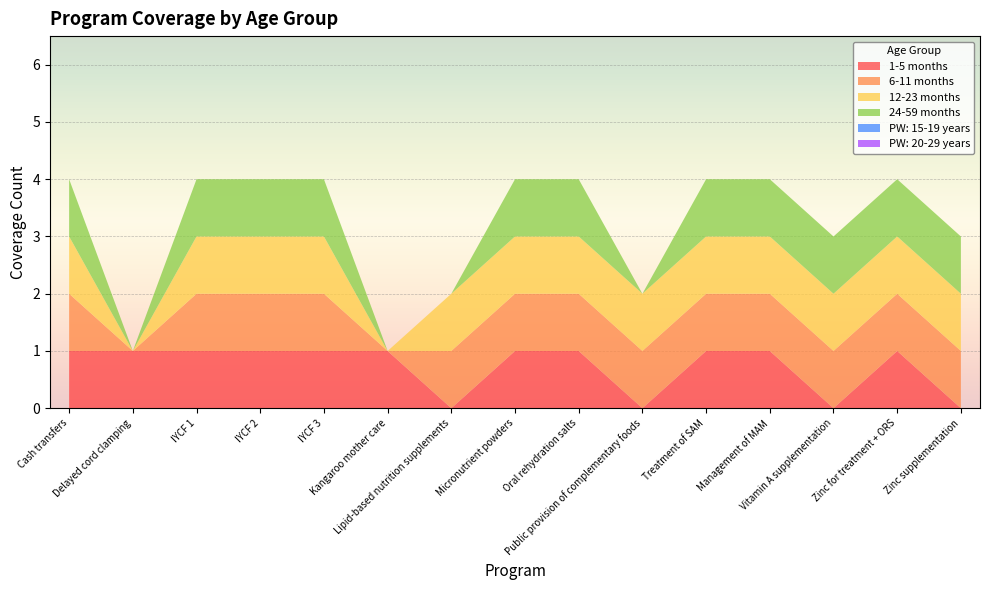

Reading left to right, what are all the values shown in this chart?

1-5 months: Cash transfers=1	Delayed cord clamping=1	IYCF 1=1	IYCF 2=1	IYCF 3=1	Kangaroo mother care=1	Lipid-based nutrition supplements=0	Micronutrient powders=1	Oral rehydration salts=1	Public provision of complementary foods=0	Treatment of SAM=1	Management of MAM=1	Vitamin A supplementation=0	Zinc for treatment + ORS=1	Zinc supplementation=0
6-11 months: Cash transfers=1	Delayed cord clamping=0	IYCF 1=1	IYCF 2=1	IYCF 3=1	Kangaroo mother care=0	Lipid-based nutrition supplements=1	Micronutrient powders=1	Oral rehydration salts=1	Public provision of complementary foods=1	Treatment of SAM=1	Management of MAM=1	Vitamin A supplementation=1	Zinc for treatment + ORS=1	Zinc supplementation=1
12-23 months: Cash transfers=1	Delayed cord clamping=0	IYCF 1=1	IYCF 2=1	IYCF 3=1	Kangaroo mother care=0	Lipid-based nutrition supplements=1	Micronutrient powders=1	Oral rehydration salts=1	Public provision of complementary foods=1	Treatment of SAM=1	Management of MAM=1	Vitamin A supplementation=1	Zinc for treatment + ORS=1	Zinc supplementation=1
24-59 months: Cash transfers=1	Delayed cord clamping=0	IYCF 1=1	IYCF 2=1	IYCF 3=1	Kangaroo mother care=0	Lipid-based nutrition supplements=0	Micronutrient powders=1	Oral rehydration salts=1	Public provision of complementary foods=0	Treatment of SAM=1	Management of MAM=1	Vitamin A supplementation=1	Zinc for treatment + ORS=1	Zinc supplementation=1
PW: 15-19 years: Cash transfers=0	Delayed cord clamping=0	IYCF 1=0	IYCF 2=0	IYCF 3=0	Kangaroo mother care=0	Lipid-based nutrition supplements=0	Micronutrient powders=0	Oral rehydration salts=0	Public provision of complementary foods=0	Treatment of SAM=0	Management of MAM=0	Vitamin A supplementation=0	Zinc for treatment + ORS=0	Zinc supplementation=0
PW: 20-29 years: Cash transfers=0	Delayed cord clamping=0	IYCF 1=0	IYCF 2=0	IYCF 3=0	Kangaroo mother care=0	Lipid-based nutrition supplements=0	Micronutrient powders=0	Oral rehydration salts=0	Public provision of complementary foods=0	Treatment of SAM=0	Management of MAM=0	Vitamin A supplementation=0	Zinc for treatment + ORS=0	Zinc supplementation=0